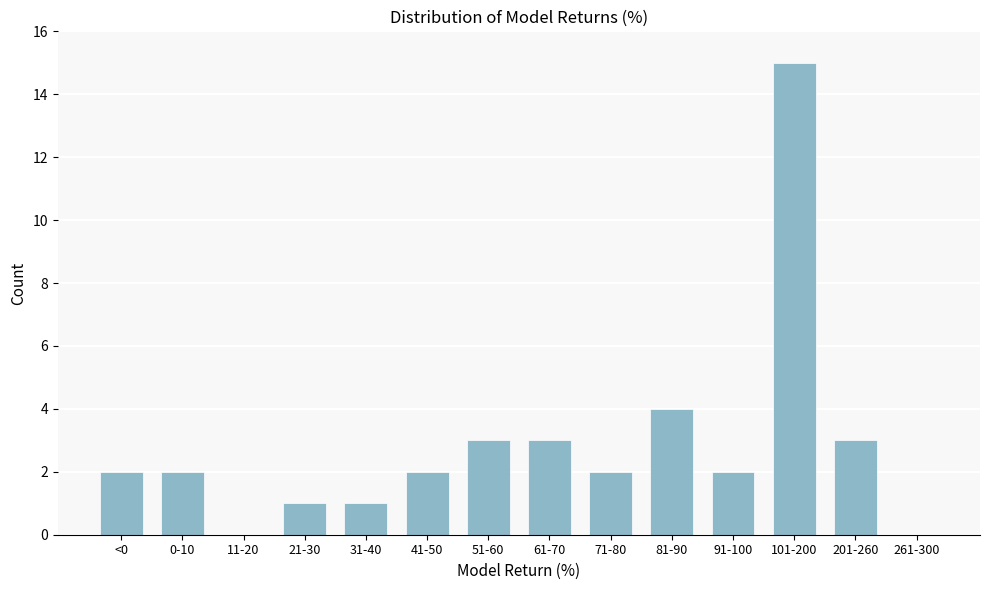

Reading left to right, transcribe all the data shown in this chart.

<0=2	0-10=2	11-20=0	21-30=1	31-40=1	41-50=2	51-60=3	61-70=3	71-80=2	81-90=4	91-100=2	101-200=15	201-260=3	261-300=0